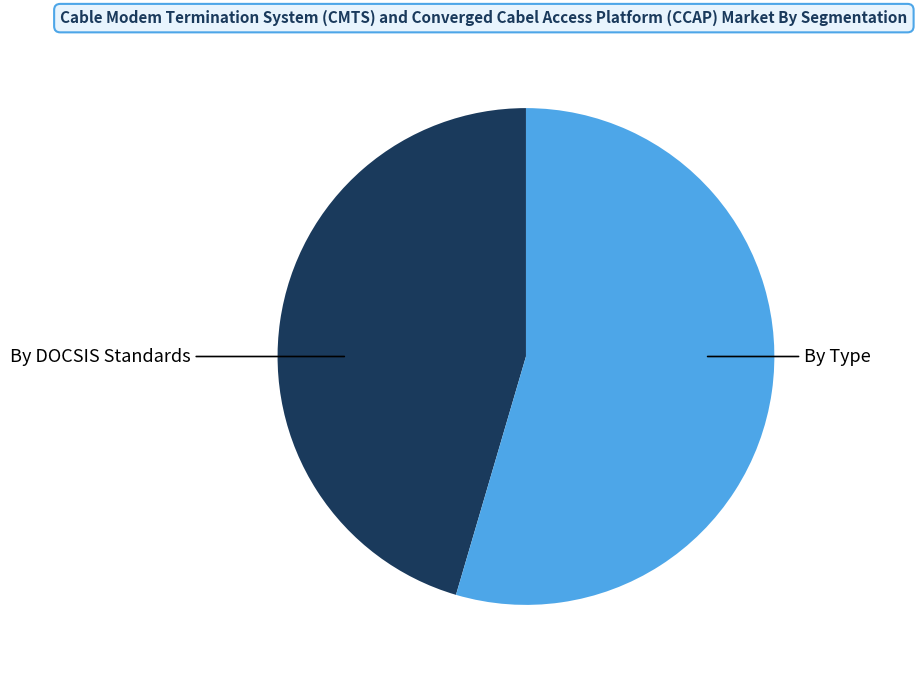

Which has a higher value, By DOCSIS Standards or By Type?

By Type